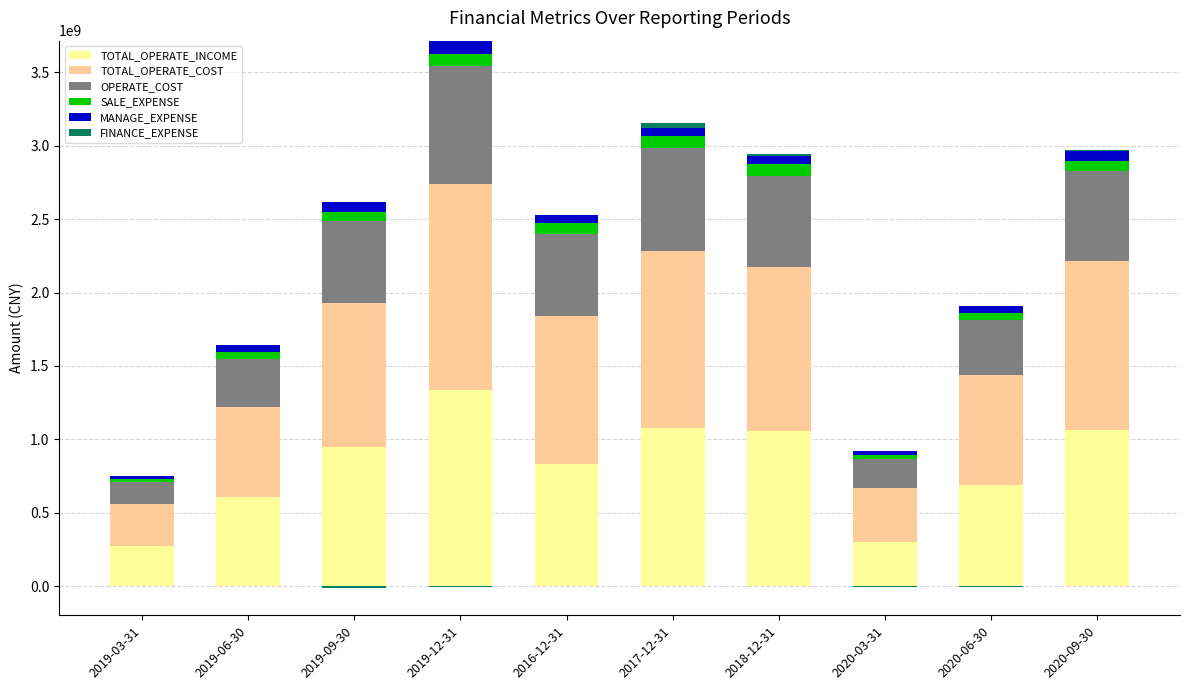

How many groups of bars are there?

10